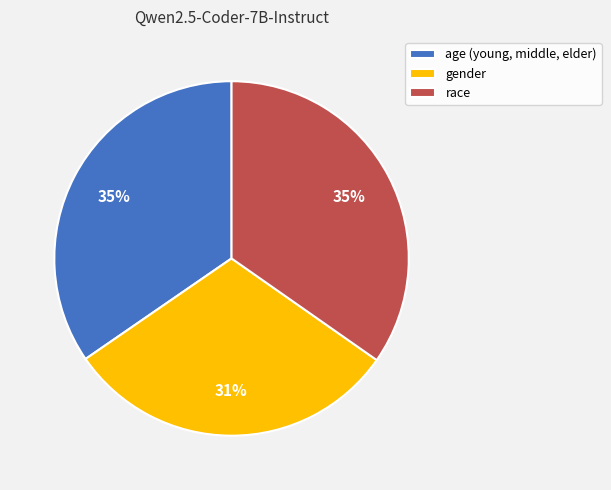

How many segments does this pie chart have?

3